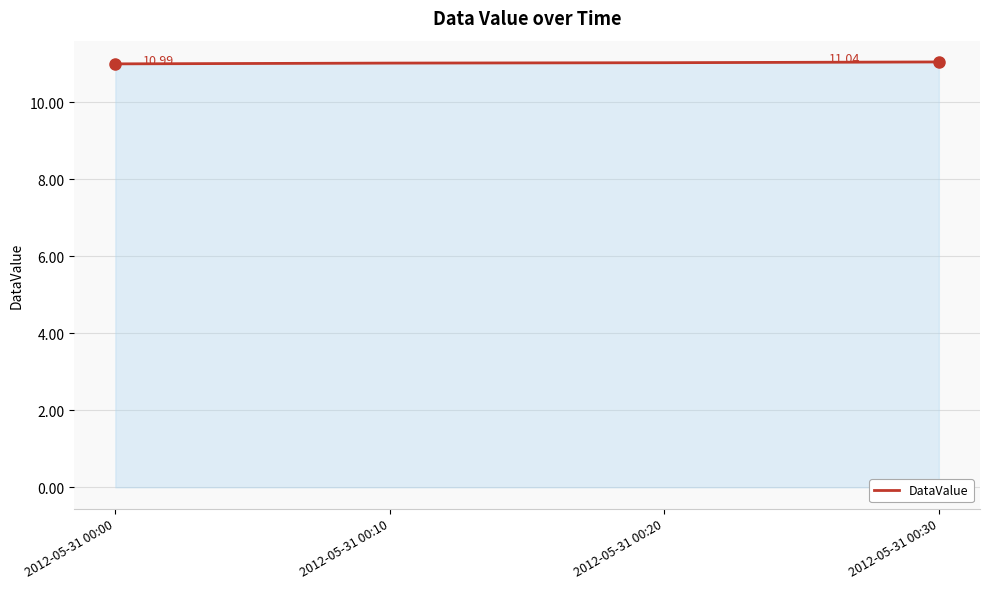

Where does the data first go above 11?

2012-05-31 00:10